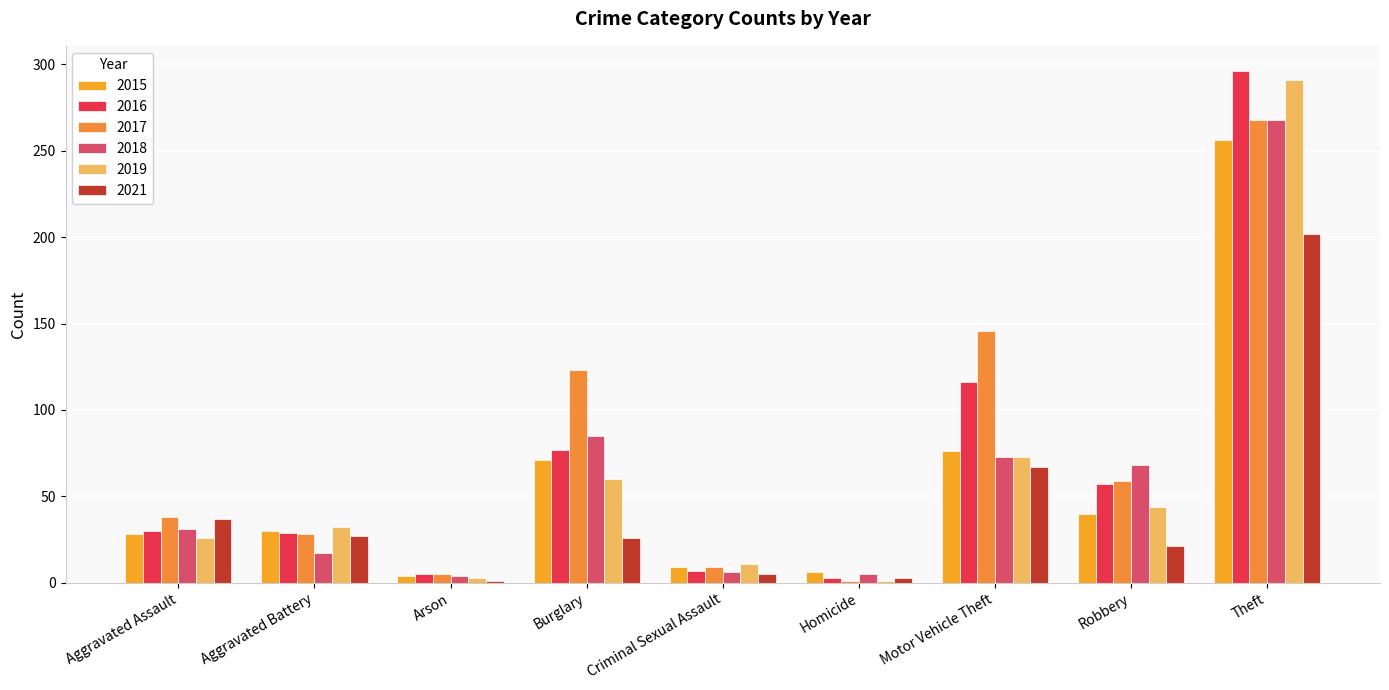

What is the minimum value shown in the chart?

1